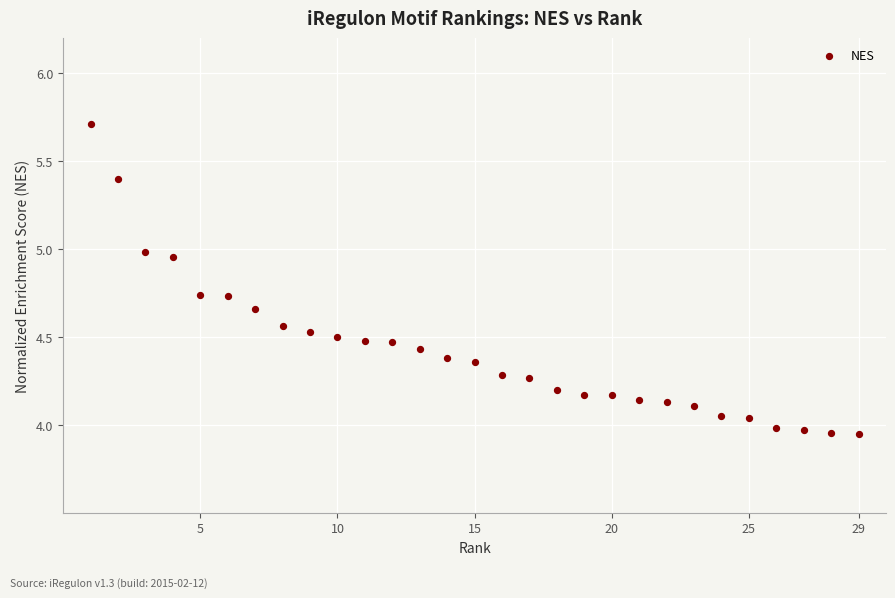

What is the range of X values (max minus min)?

28.0